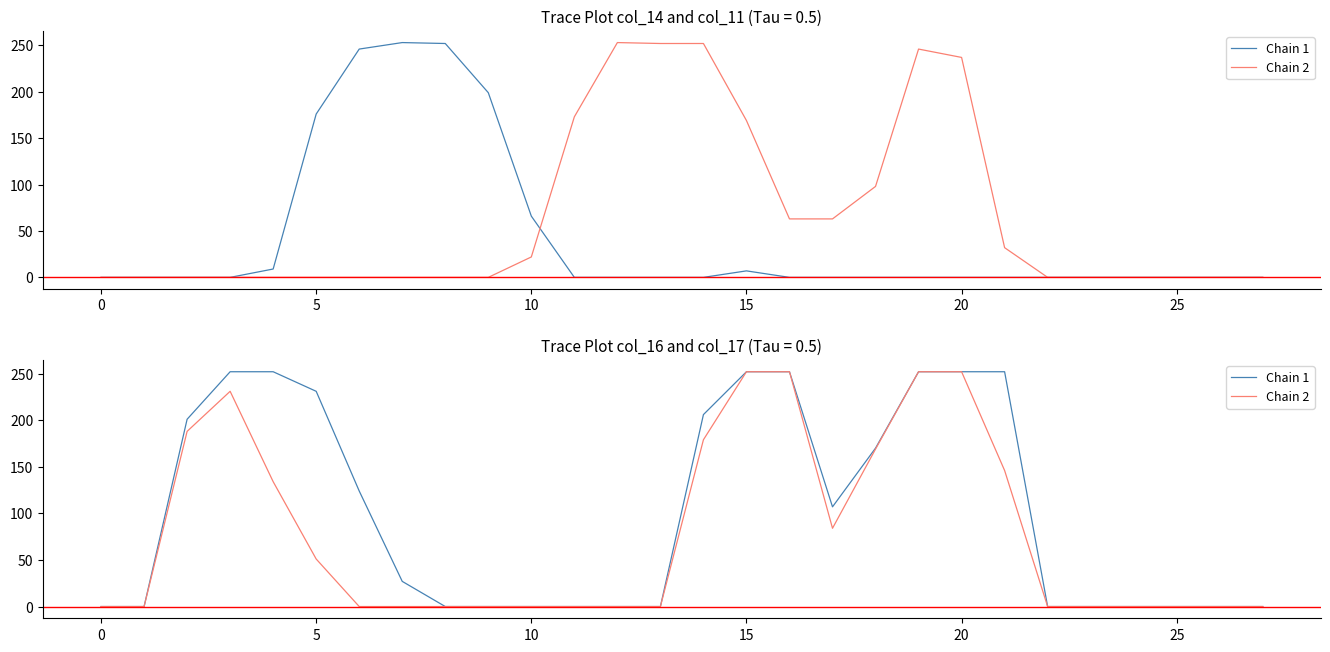

True or false: Chain 2 and Chain 1 cross at least once.

False